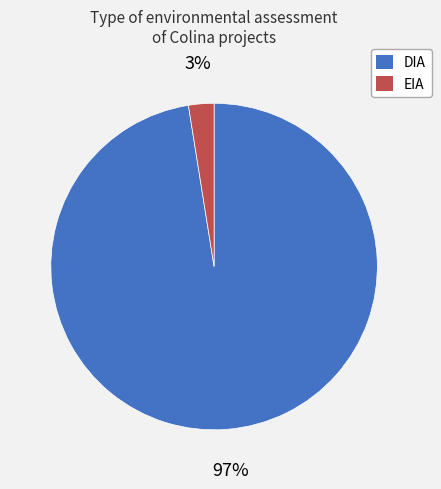

To the nearest percent, what percentage of the pie is EIA?

3%